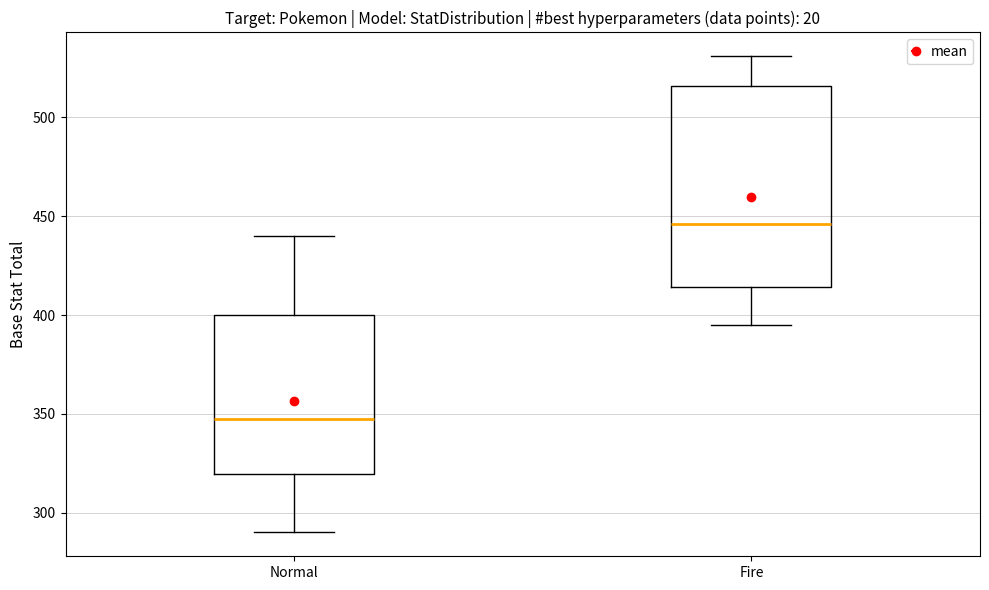

Reading left to right, read every box against the y-axis: the position of its median line, the range the box covers, and the ends of its whiskers. The values are not printed on the chart, so give them approximately, as read against the axis.

Normal: median 350, box 320 to 400, whiskers 290 to 440
Fire: median 445, box 415 to 515, whiskers 395 to 530